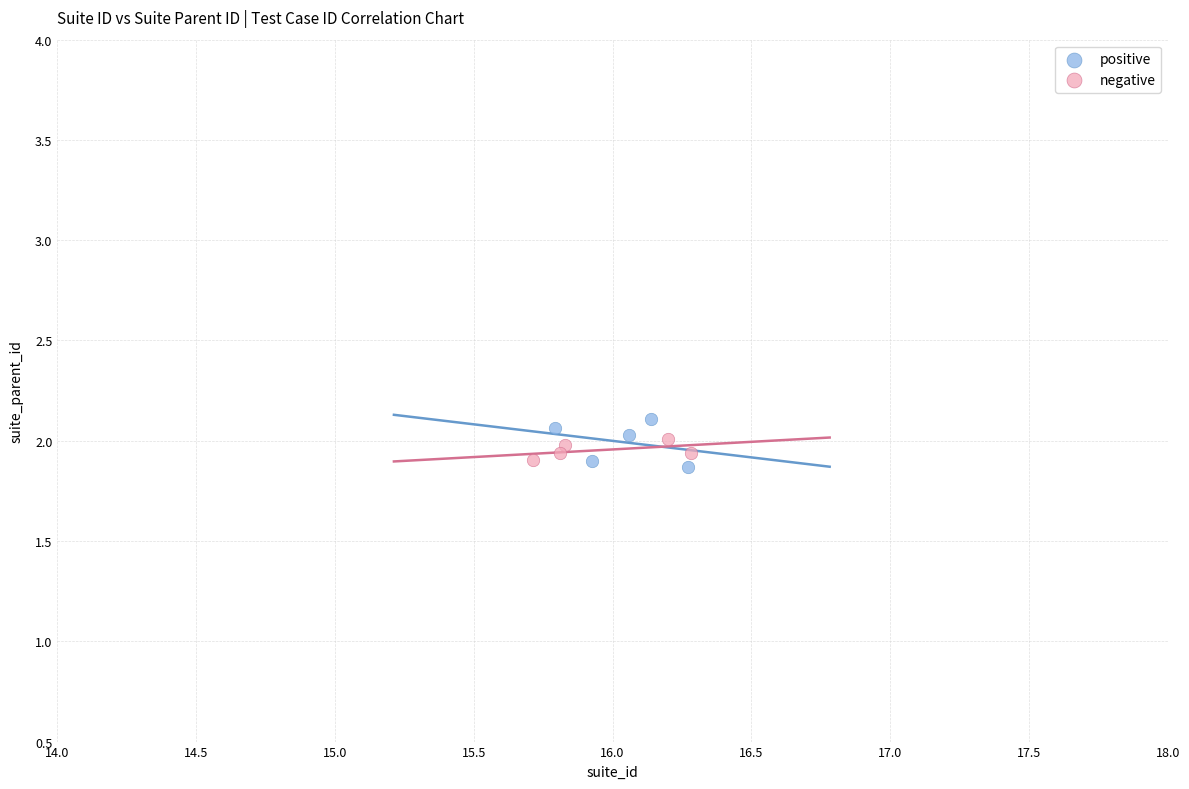

Which series has the widest spread of Y values?

positive